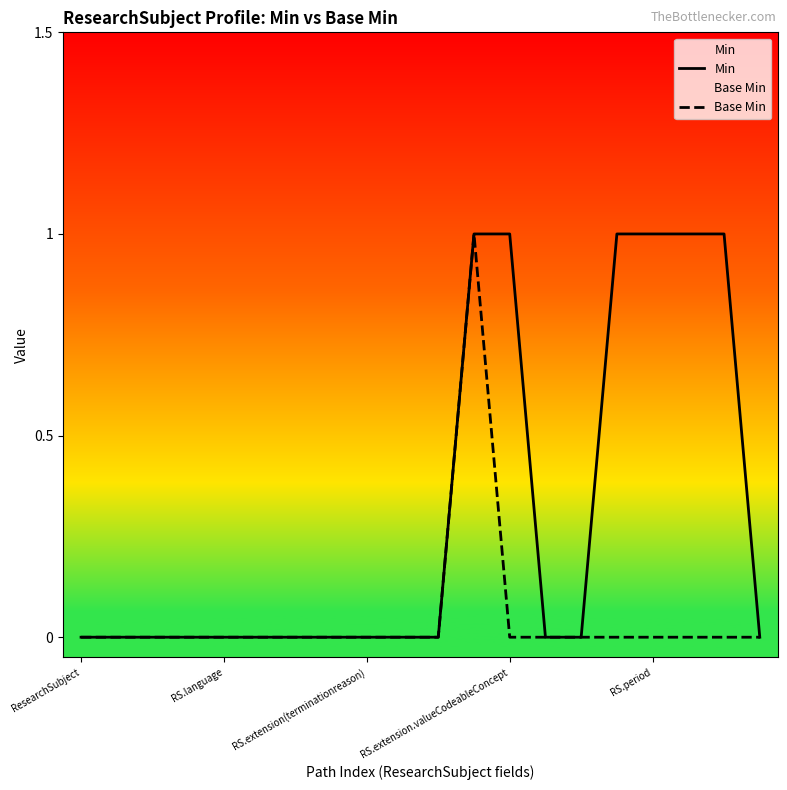

Which series has the largest total across all categories?

Min